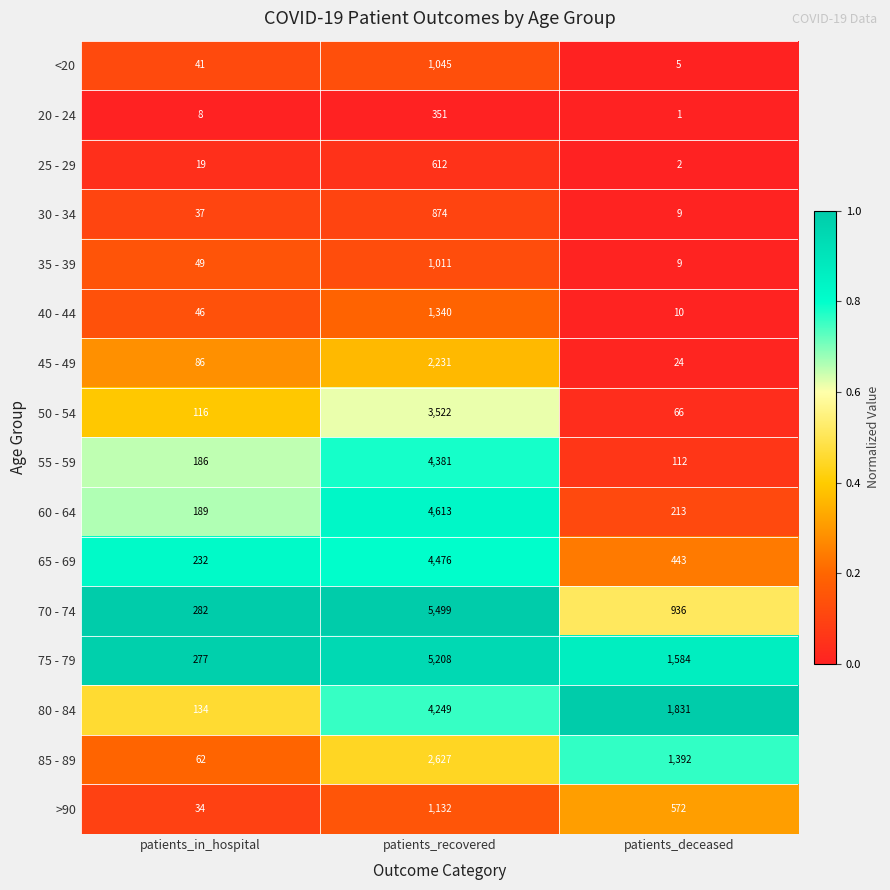

Between patients_recovered and patients_deceased, which series saw the biggest shift?

70 - 74